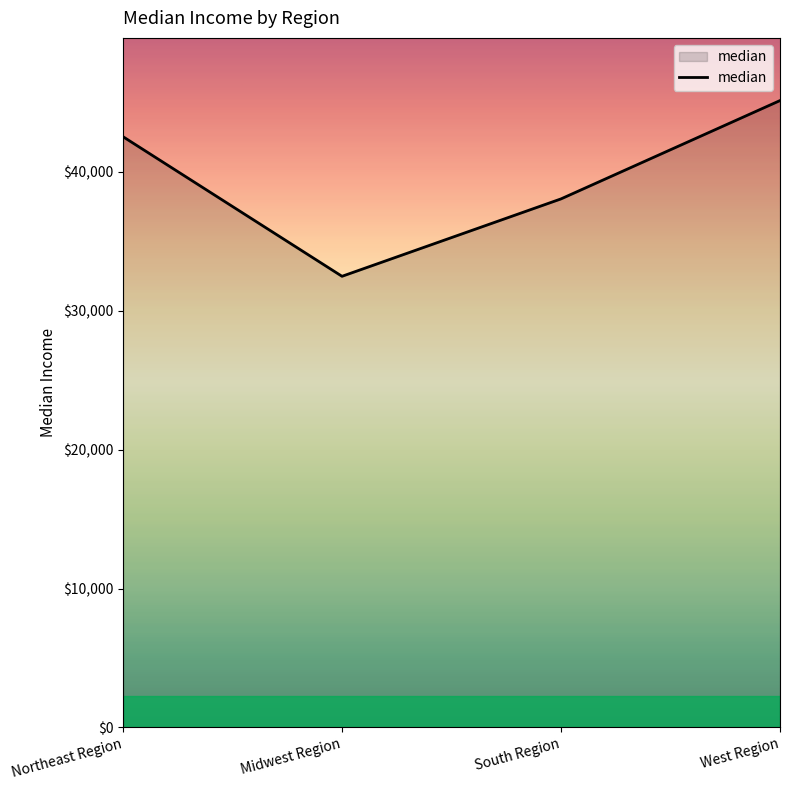

Does the chart have visible grid lines?

No